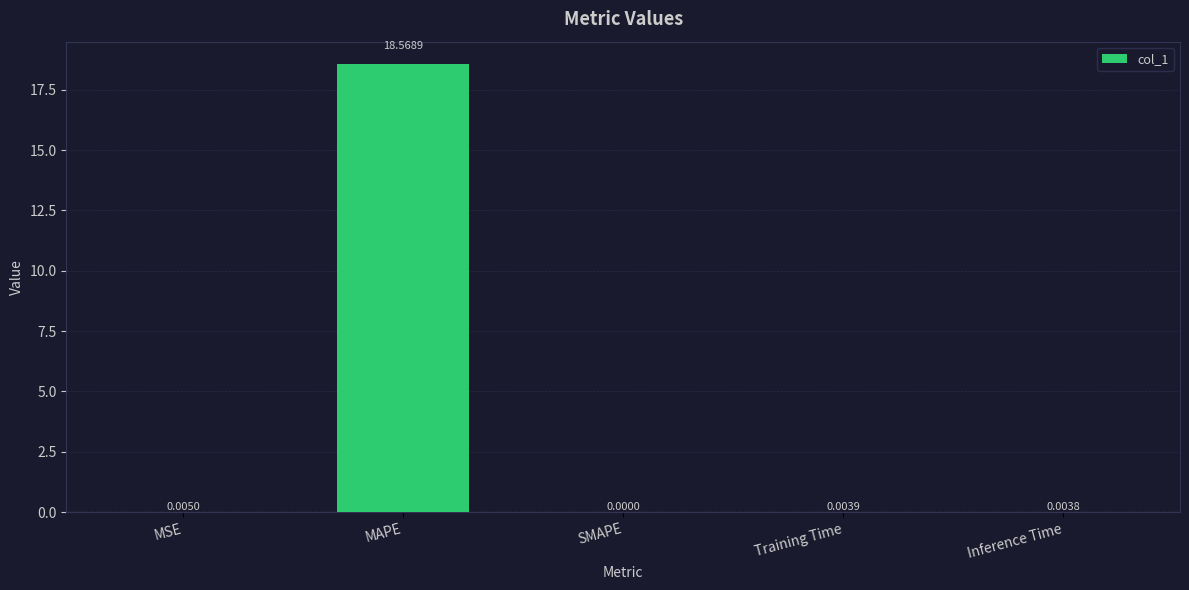

What is the change in value from MAPE to SMAPE?

-18.6